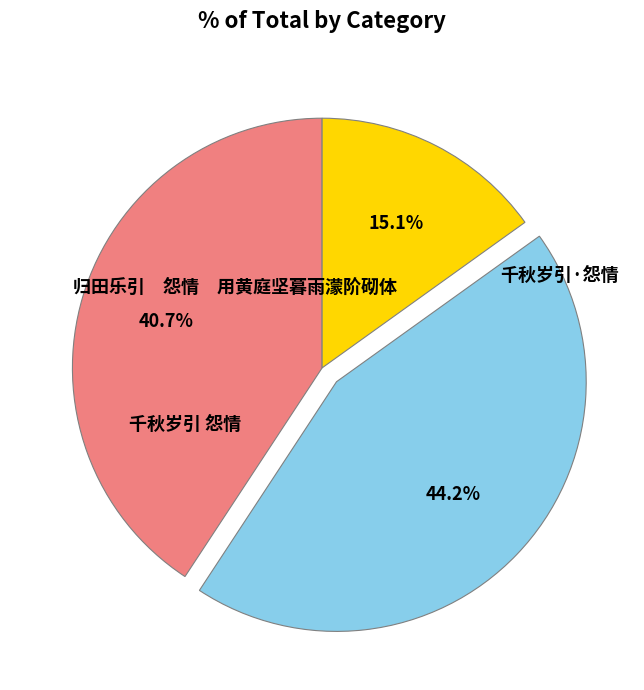

Is there any slice that represents more than half of the pie?

No